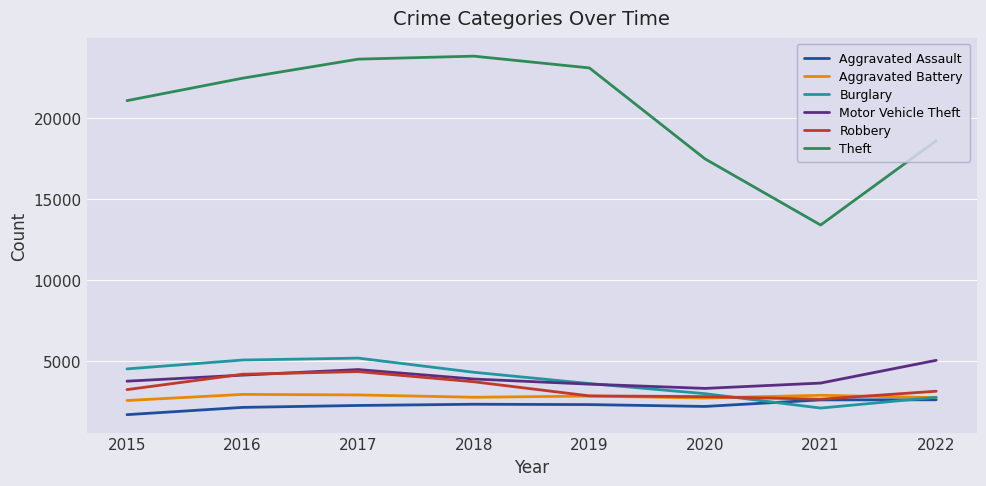

Does the chart have visible grid lines?

Yes